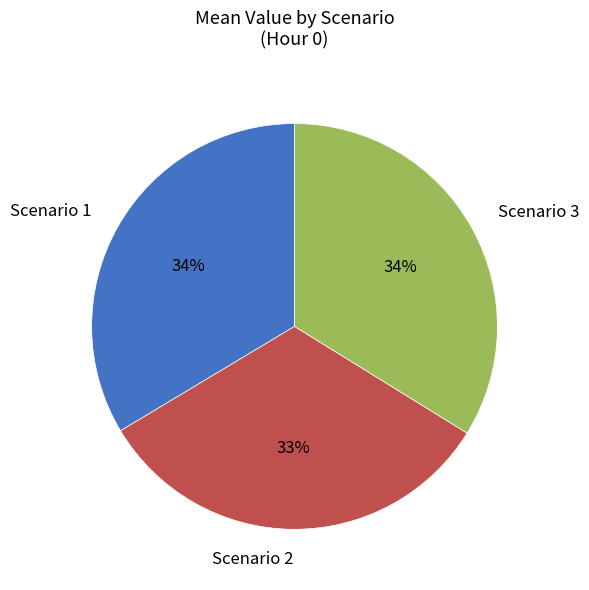

Which category has the smallest portion of the pie?

Scenario 2